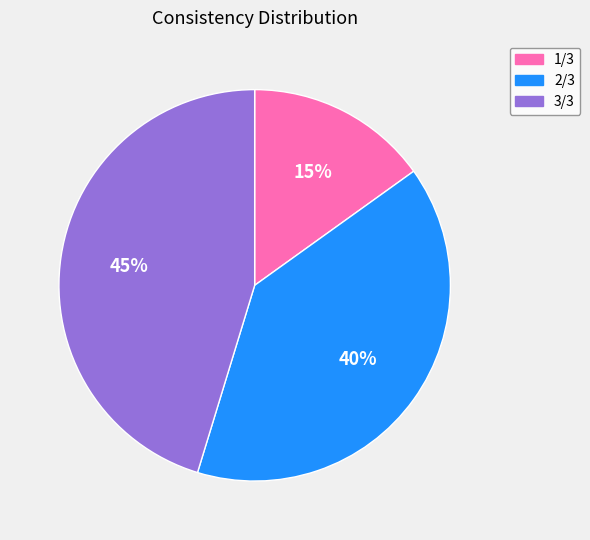

Rank the categories by value from lowest to highest.

1/3, 2/3, 3/3